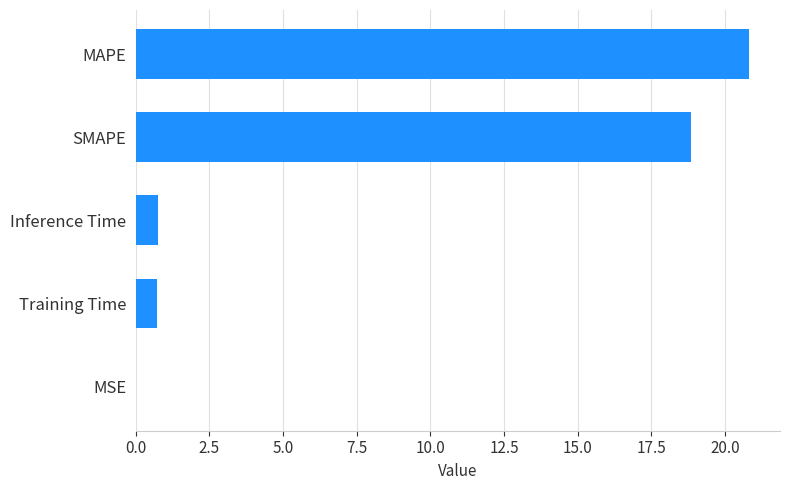

What is the sum of all values?

41.2